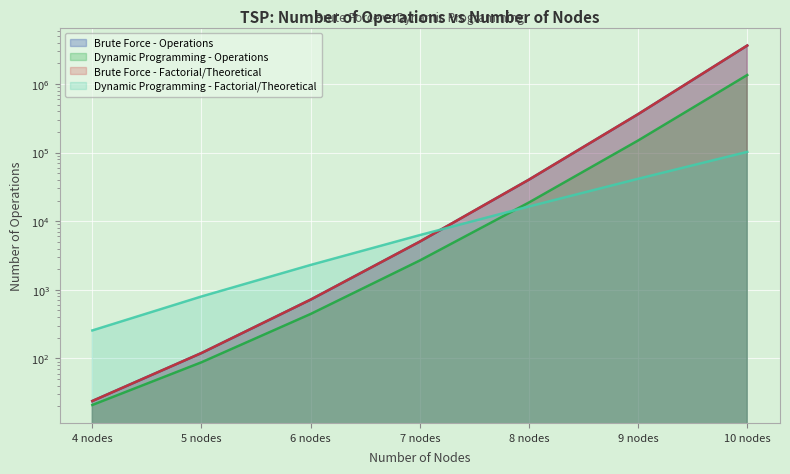

What is the sum of all Dynamic Programming - Operations values?

1521178